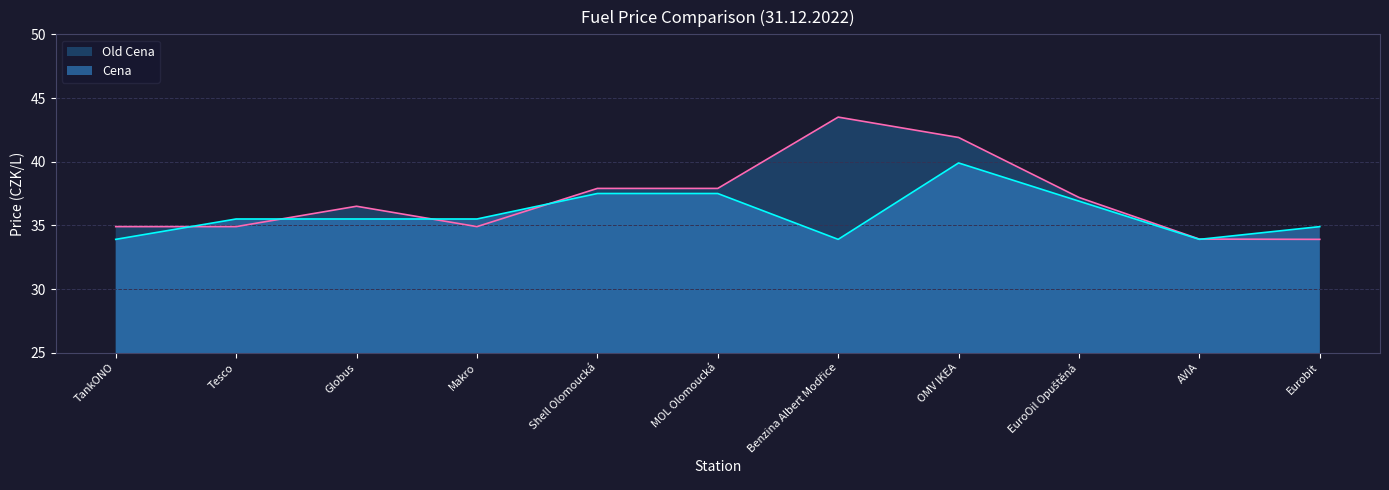

True or false: Old Cena and Cena cross at least once.

True